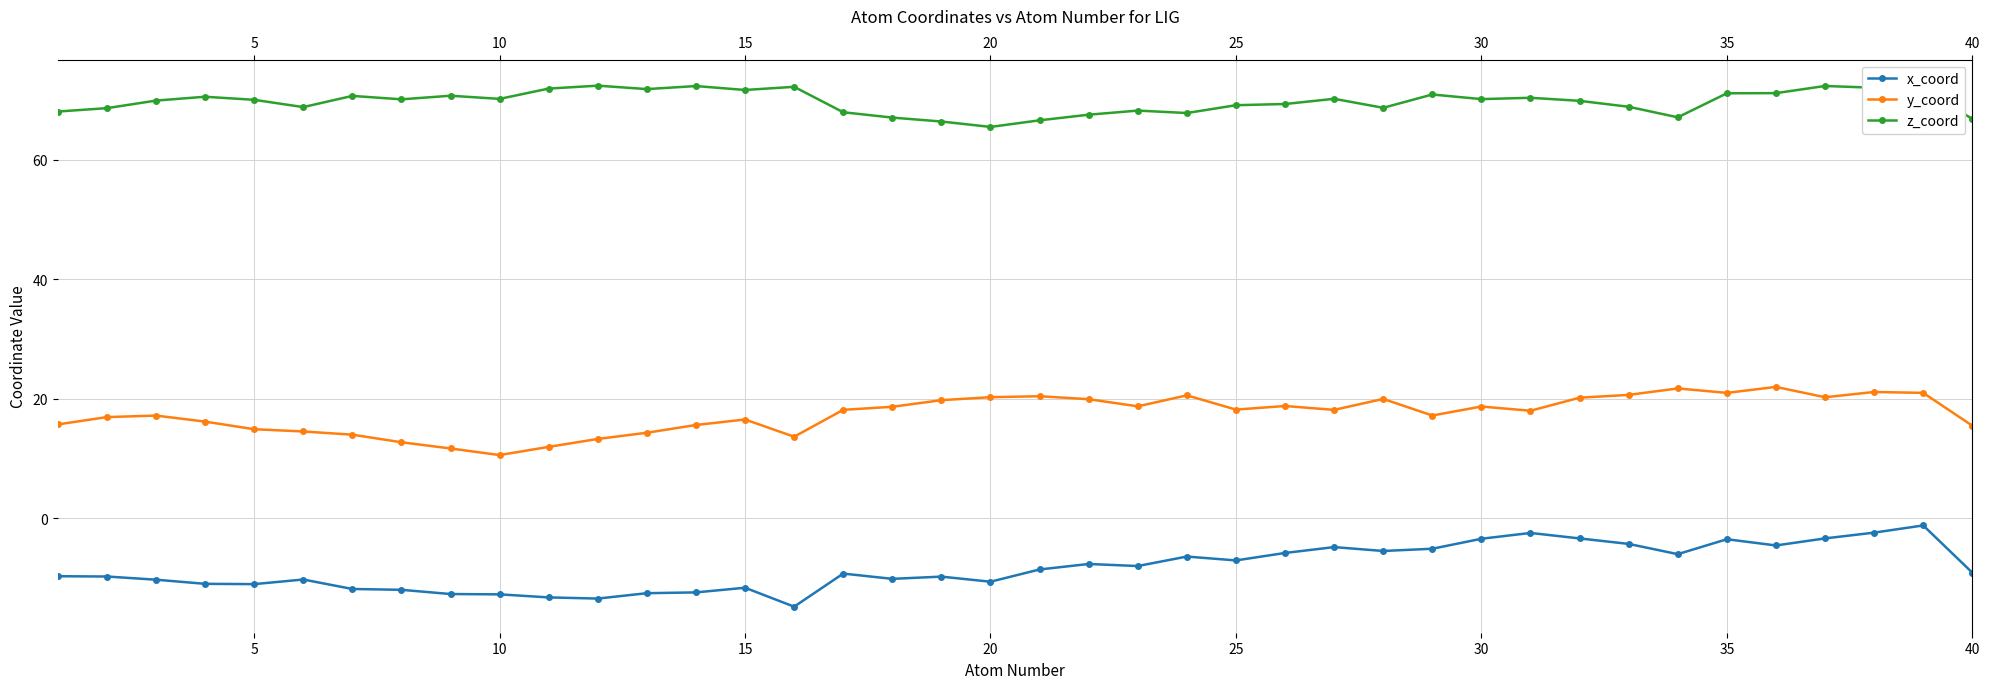

Which series has the largest total across all categories?

z_coord